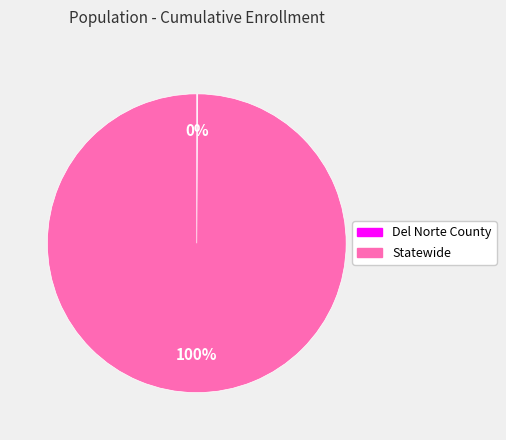

Does Statewide account for over 50% of the chart?

Yes